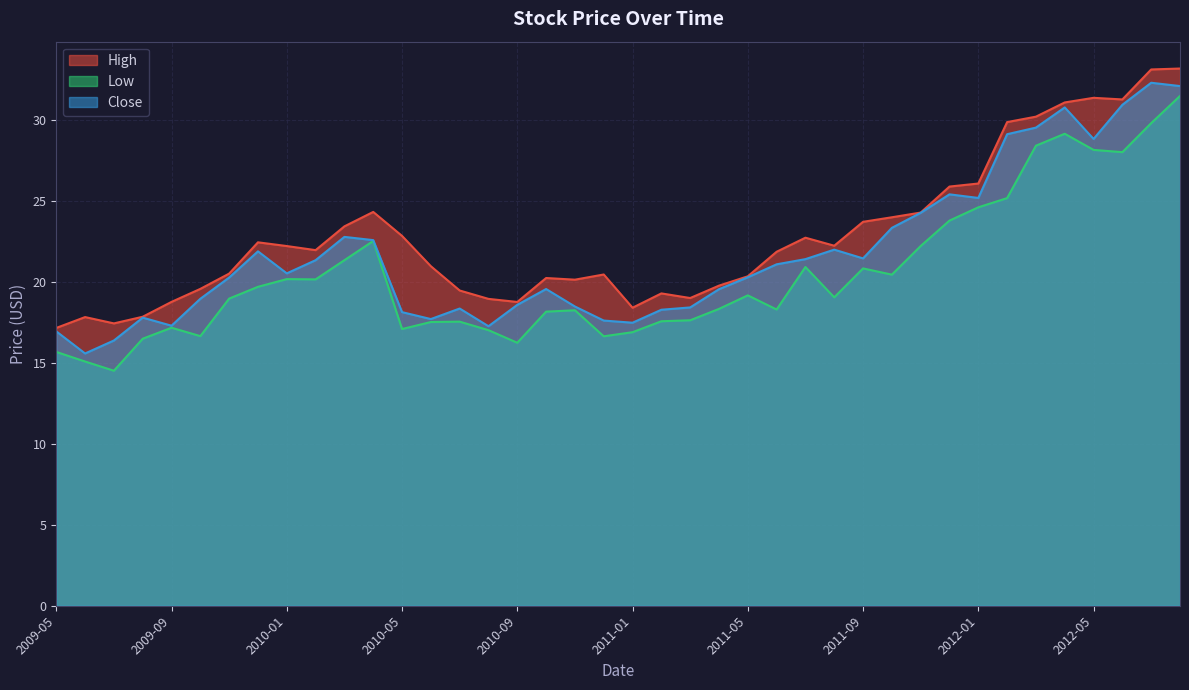

Reading left to right, what are all the values shown in this chart?

High: 17.1	17.8	17.4	17.8	18.7	19.5	20.5	22.4	22.2	21.9	23.4	24.3	22.8	20.9	19.5	18.9	18.7	20.2	20.1	20.4	18.4	19.3	19.0	19.8	20.3	21.8	22.7	22.2	23.7	24.0	24.3	25.9	26.0	29.8	30.2	31.1	31.3	31.2	33.1	33.1
Low: 15.7	15.1	14.5	16.5	17.2	16.6	19.0	19.7	20.2	20.1	21.3	22.5	17.1	17.5	17.5	17.0	16.2	18.1	18.2	16.6	16.9	17.6	17.6	18.3	19.1	18.3	20.9	19.0	20.8	20.4	22.2	23.8	24.6	25.1	28.4	29.1	28.1	28.0	29.8	31.5
Close: 16.9	15.6	16.4	17.8	17.3	18.9	20.2	21.9	20.5	21.3	22.8	22.6	18.1	17.7	18.3	17.2	18.6	19.5	18.5	17.6	17.5	18.3	18.4	19.5	20.3	21.1	21.4	22.0	21.4	23.3	24.2	25.4	25.2	29.1	29.5	30.7	28.8	30.9	32.3	32.1